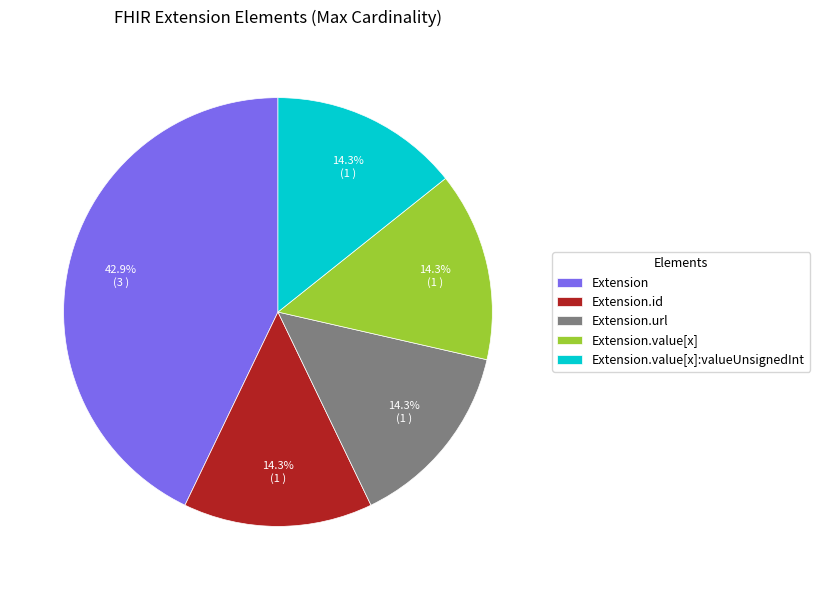

True or false: Extension.url accounts for 99% of the total.

False